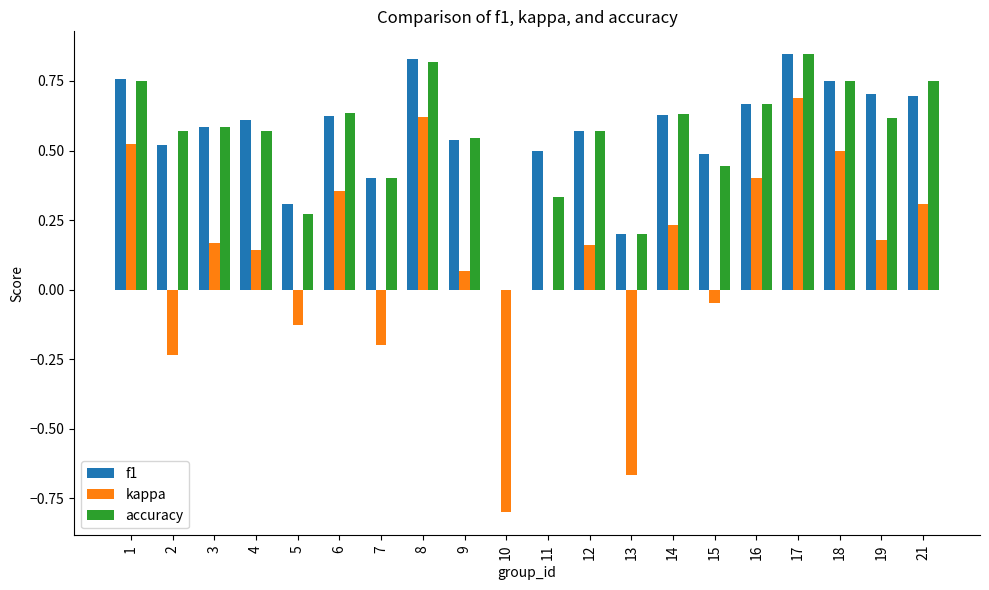

At which category does the chart reach its peak across all series?

17